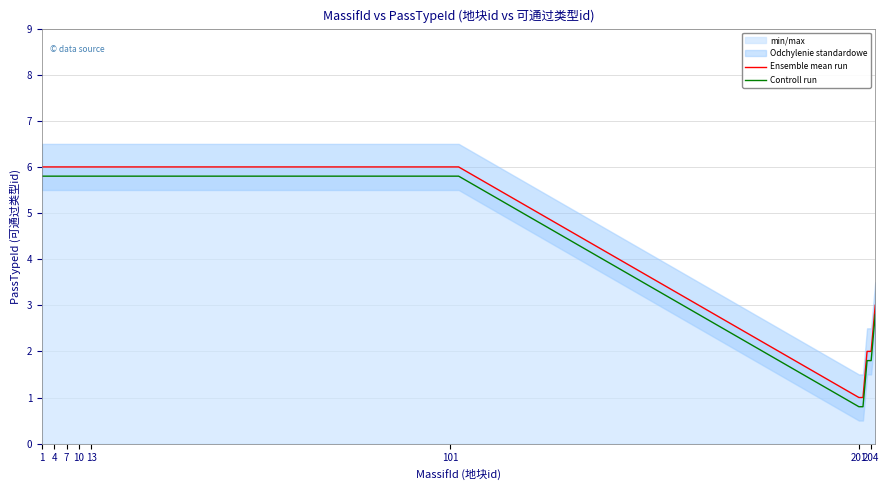

Is it true that Ensemble mean run equals 6.0 at 1?

True